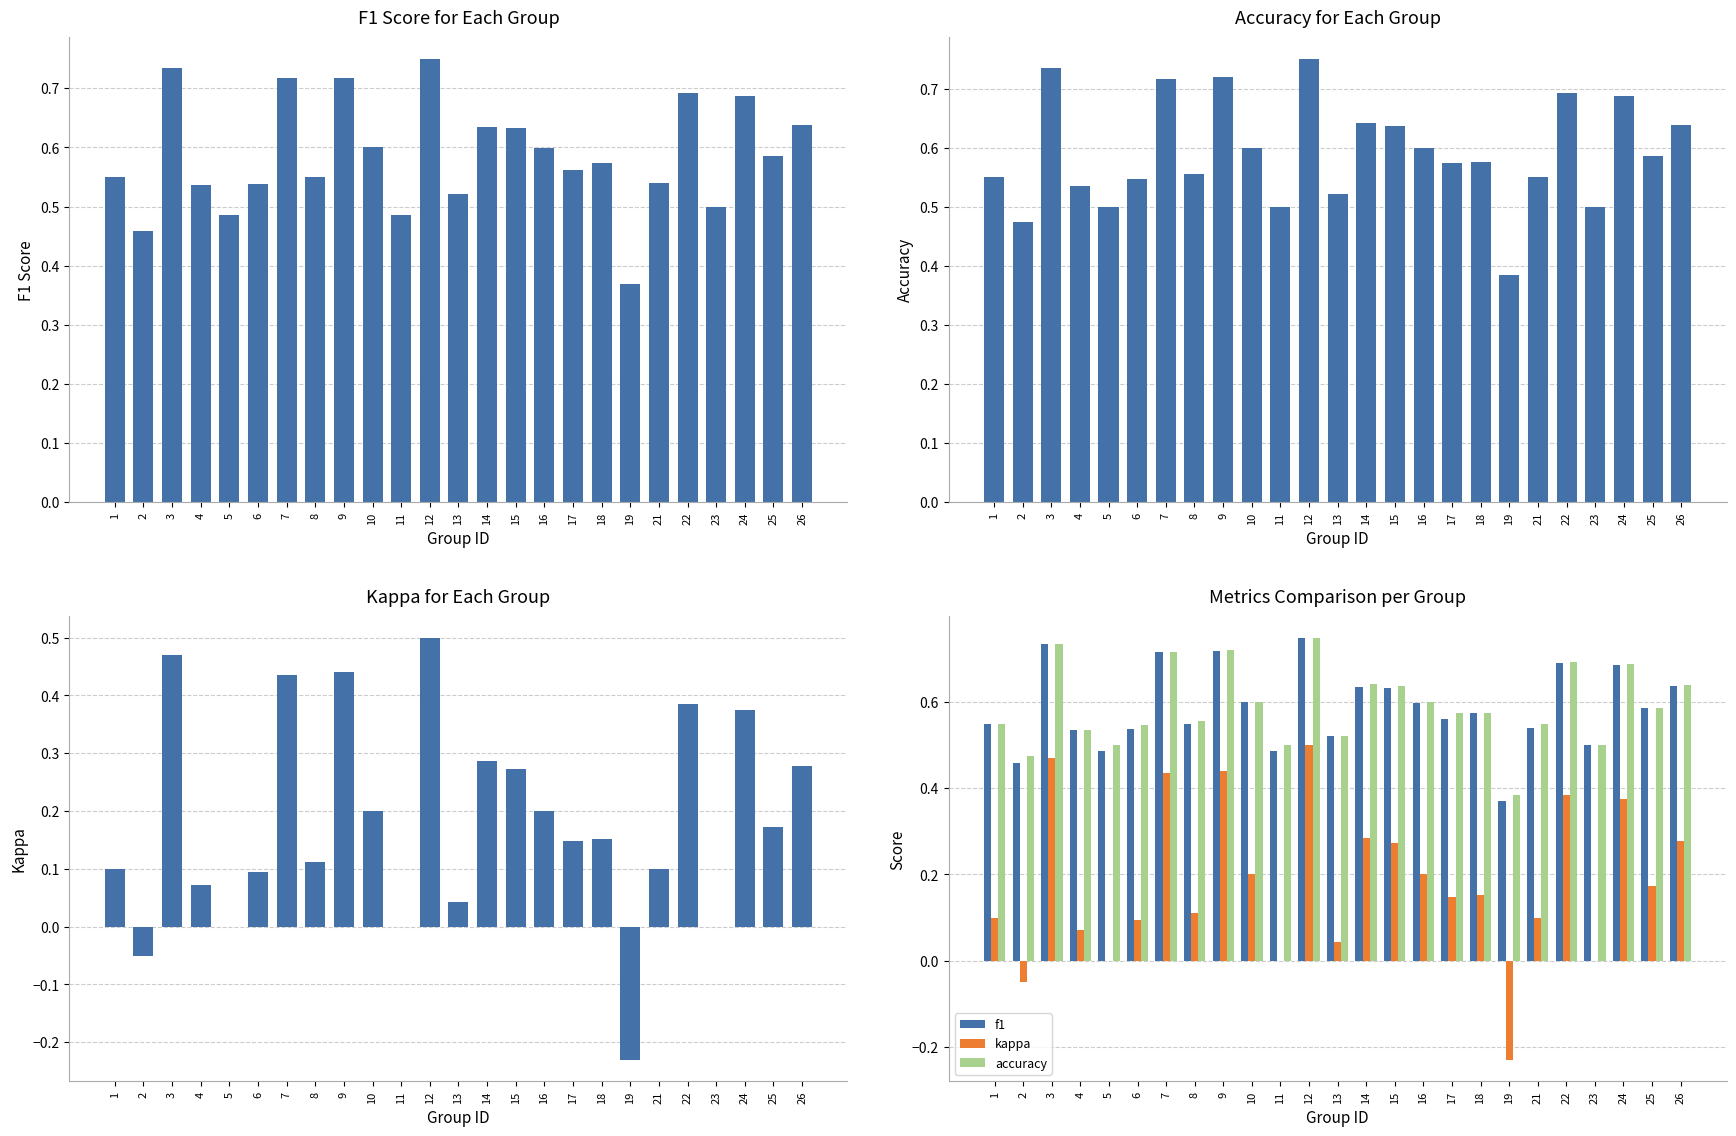

How many positive values does the kappa series have?

20